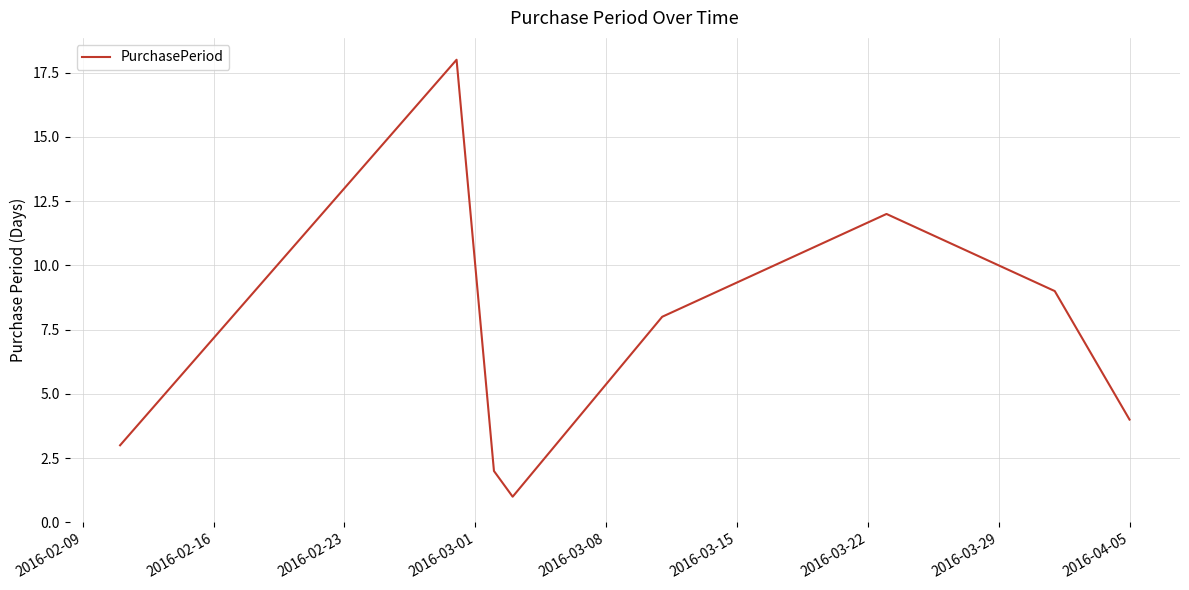

How many interior local valleys (lower than both neighbors) does the data have?

1